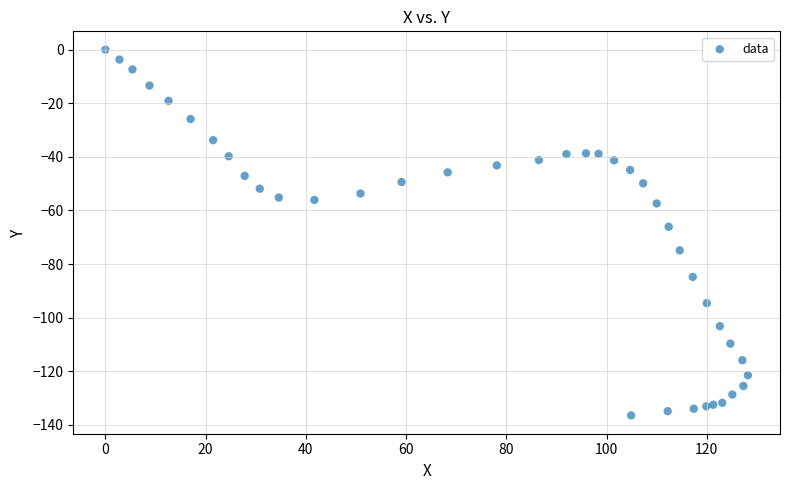

What Y value in the scatter plot is closest to -68?

-66.1